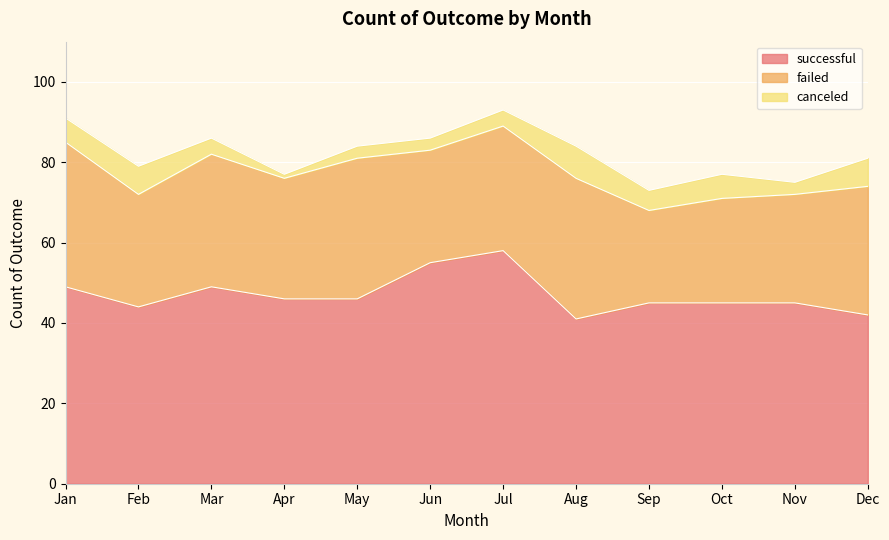

Reading left to right, list all the values displayed in this chart.

successful: 49	44	49	46	46	55	58	41	45	45	45	42
failed: 36	28	33	30	35	28	31	35	23	26	27	32
canceled: 6	7	4	1	3	3	4	8	5	6	3	7